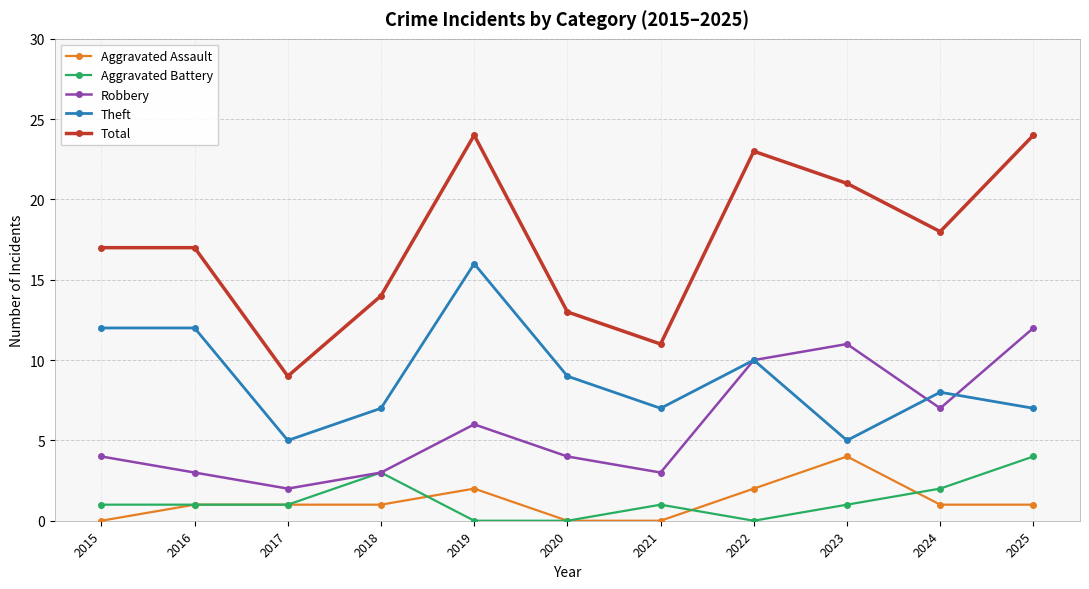

Between 2017 and 2022, which series saw the biggest shift?

Total